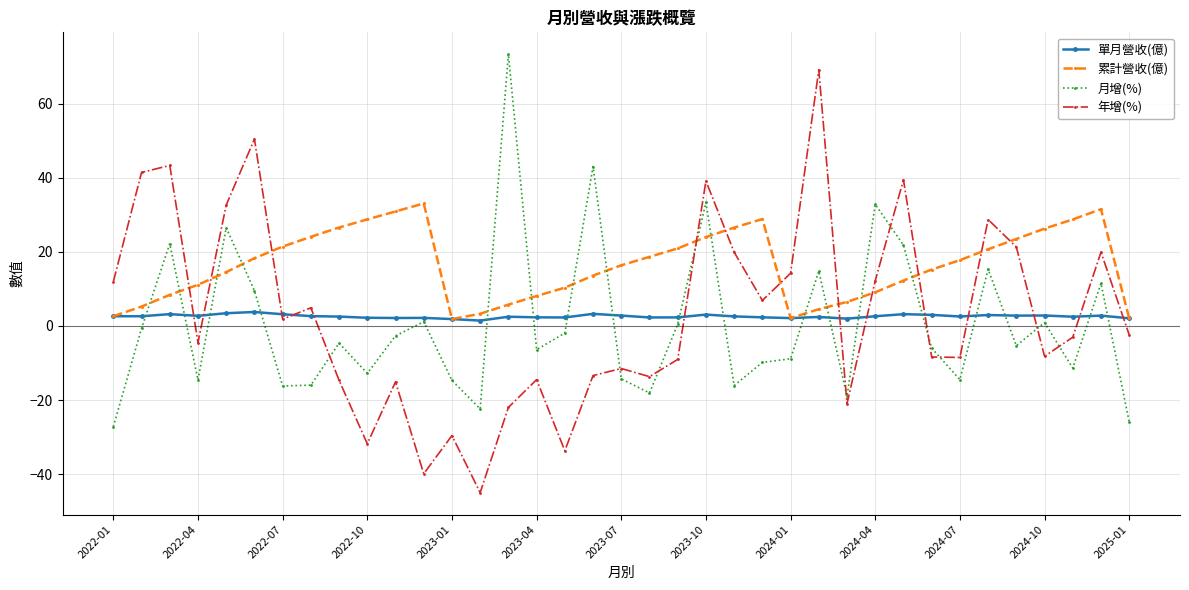

List the series in order of their peak value, highest first.

月增(%), 年增(%), 累計營收(億), 單月營收(億)